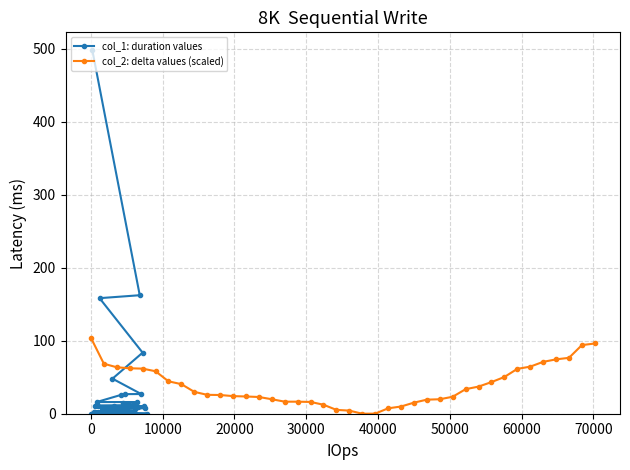

Is the value of col_1: duration values at 15 greater than the value of col_2: delta values (scaled) at 34?

No